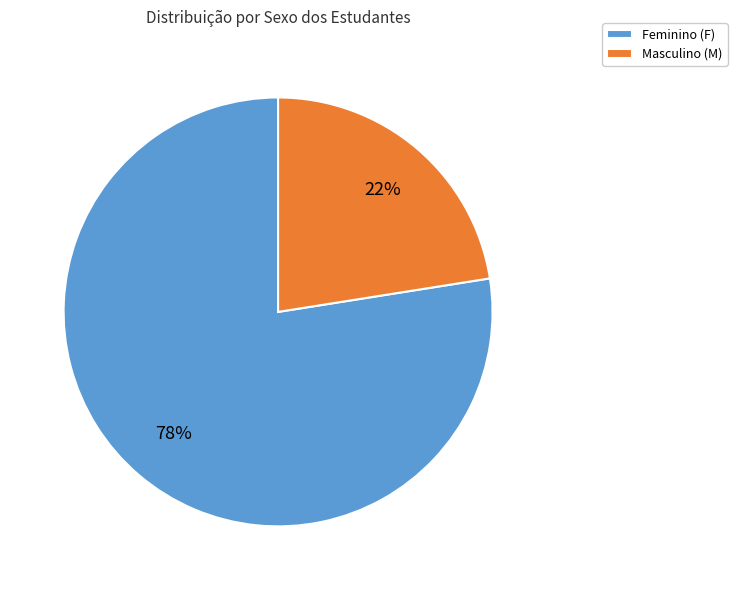

Do Feminino (F) and Masculino (M) together represent more than half of the pie?

Yes